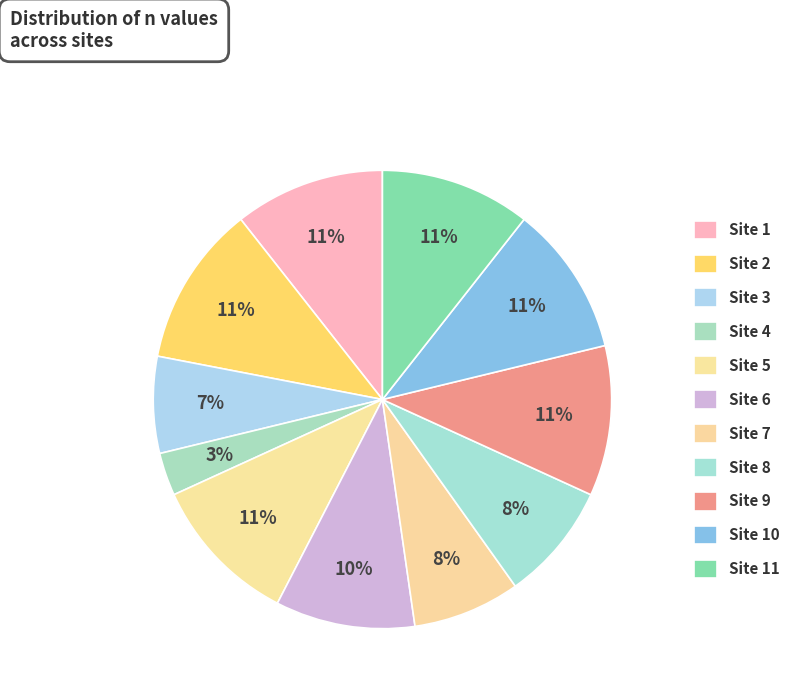

How many segments does this pie chart have?

11